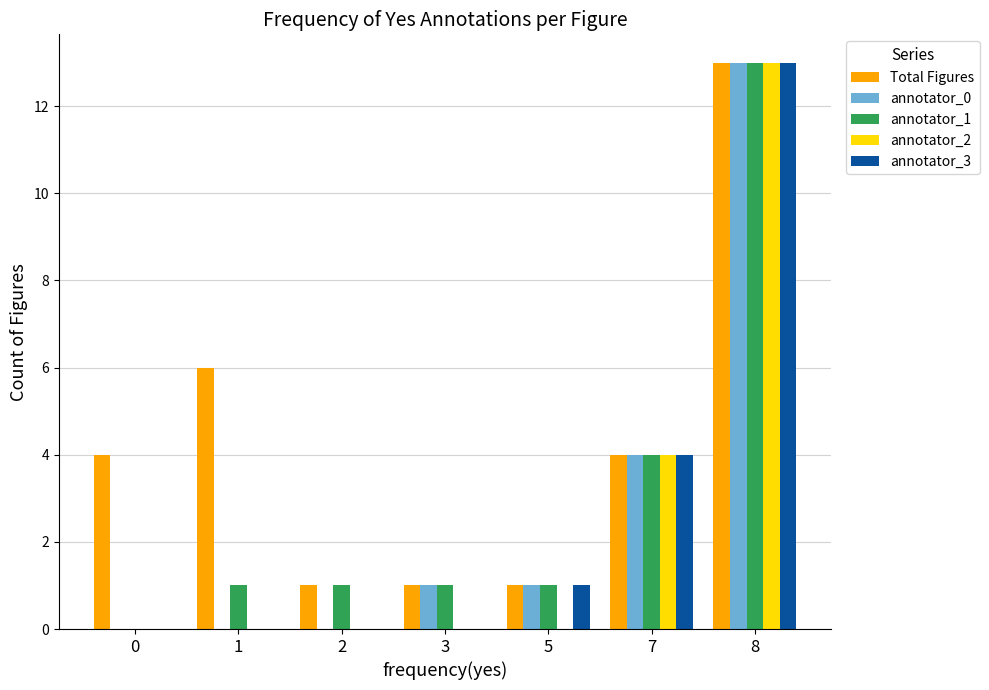

Where is annotator_1 nearest to the value 6?

7